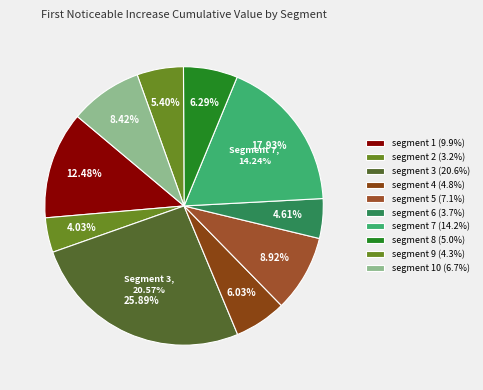

To the nearest percent, what is the difference between the largest and smallest slice percentages?

22%